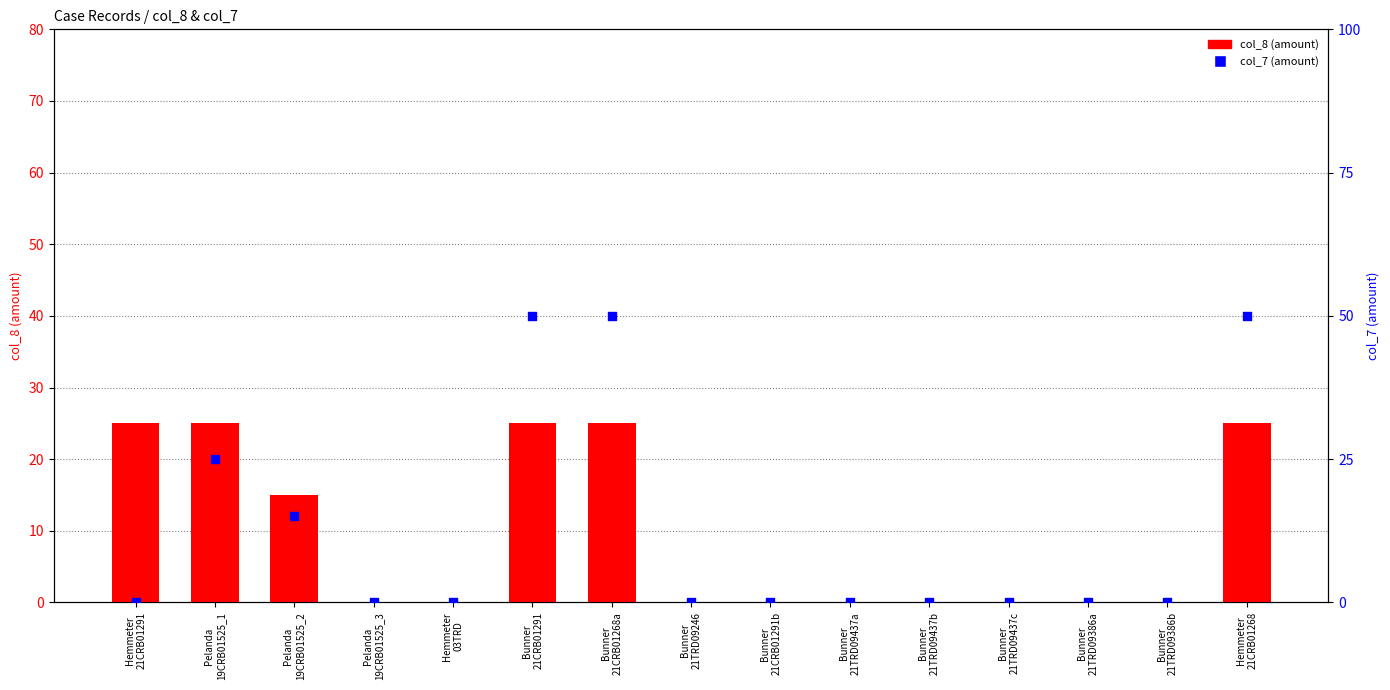

At how many categories does at least one series exceed 27?

3